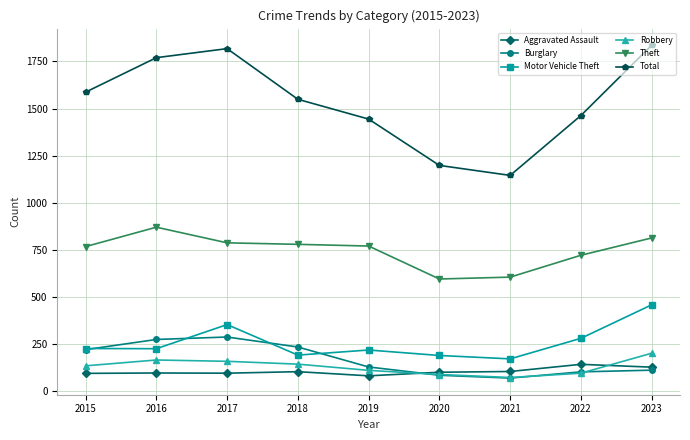

True or false: Robbery has a value of 72 at 2021.

True